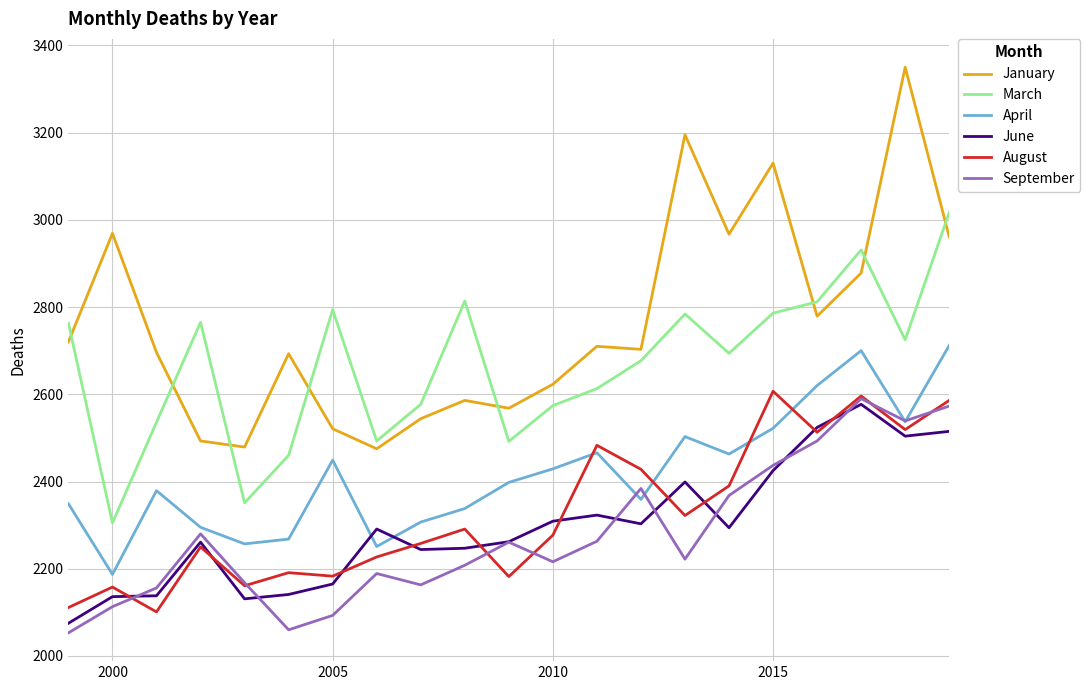

True or false: August and January cross at least once.

False